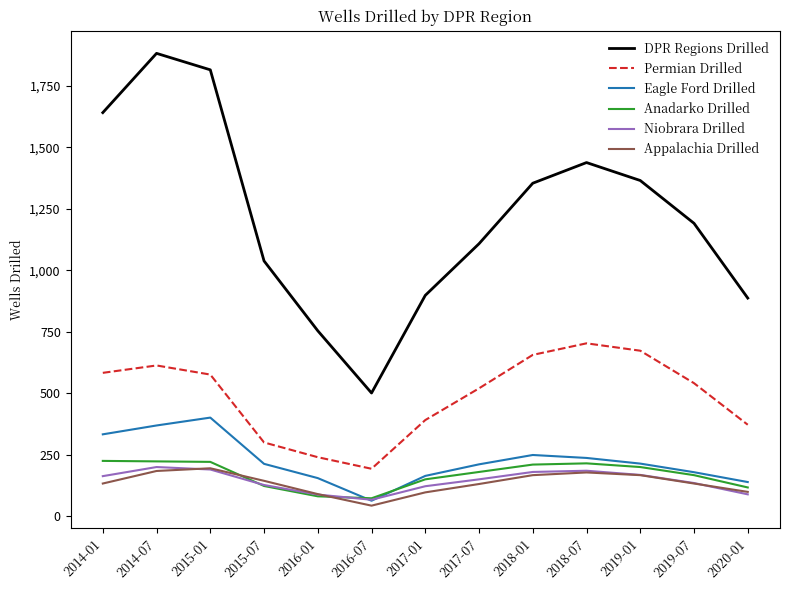

True or false: Eagle Ford Drilled and Permian Drilled cross at least once.

False